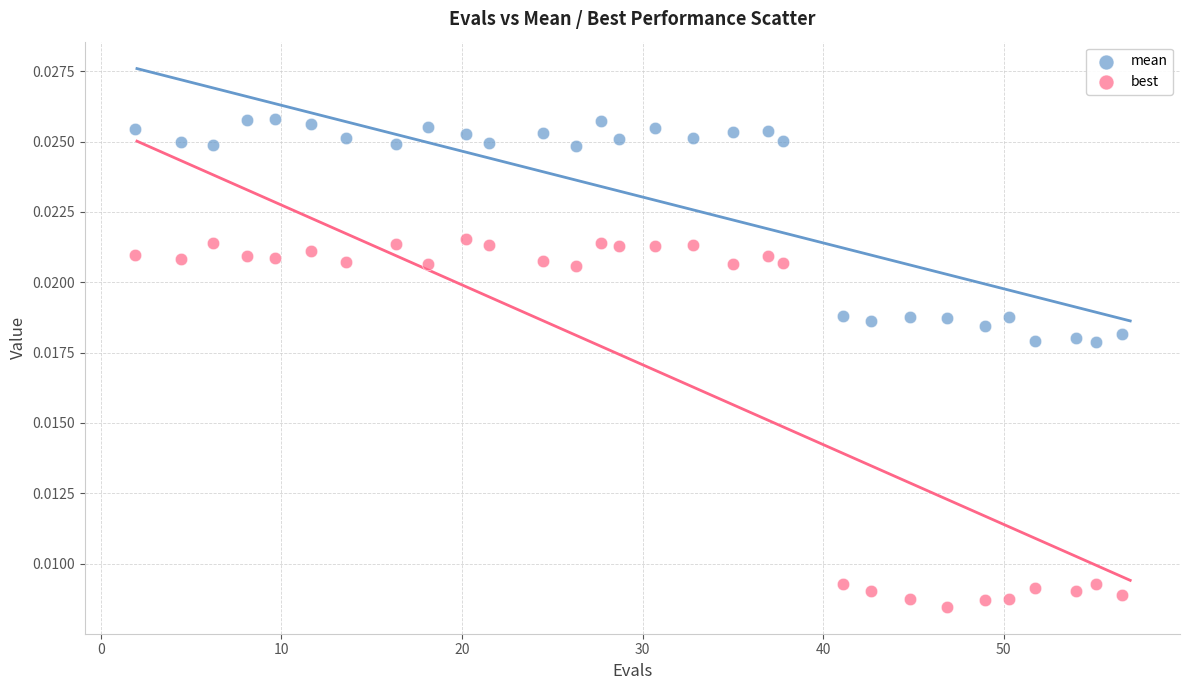

Which series reaches the minimum Y coordinate?

best